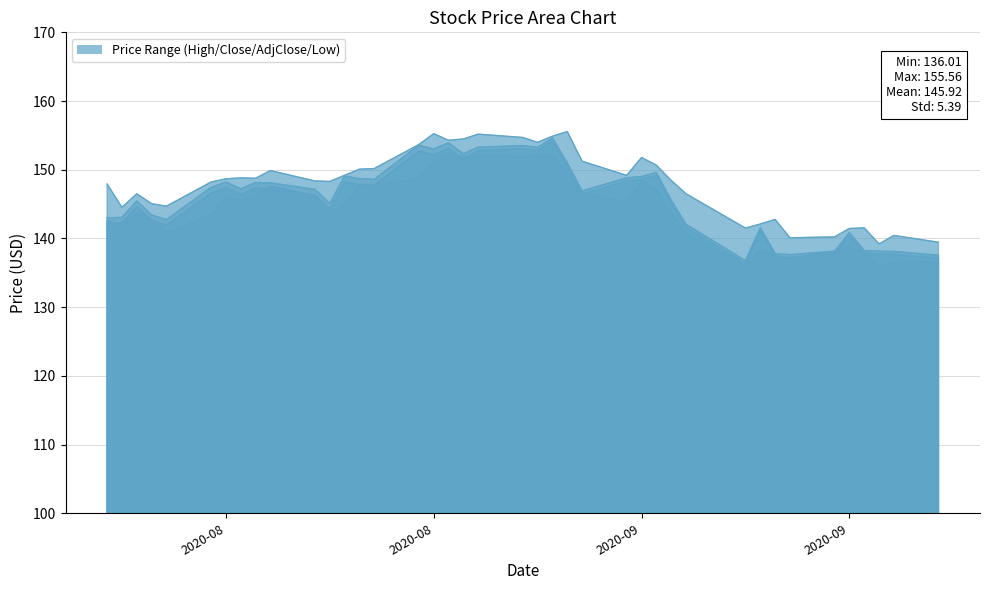

At which label does Low reach its minimum?

2020-09-08